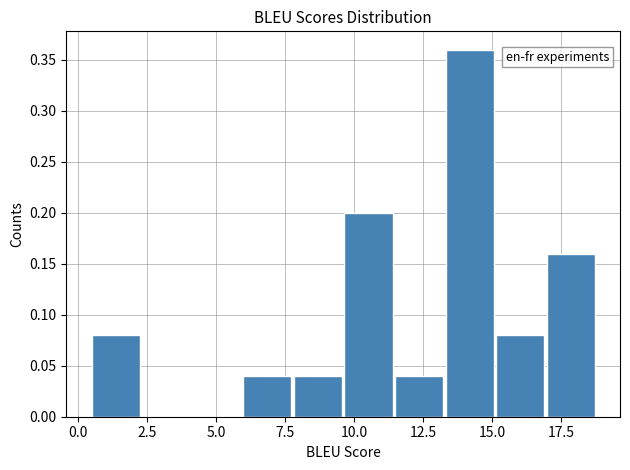

Read against the x-axis, roughly where is the centre of the tallest bar?

14.0